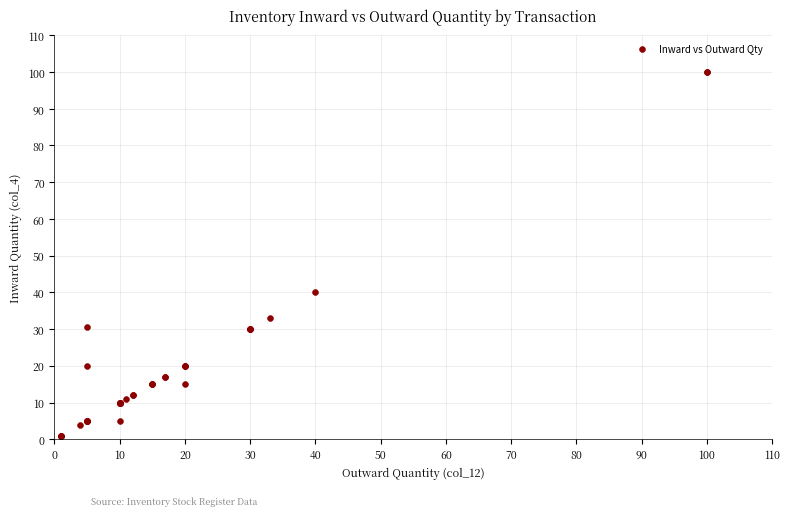

What Y value in the scatter plot is closest to 50?

40.0